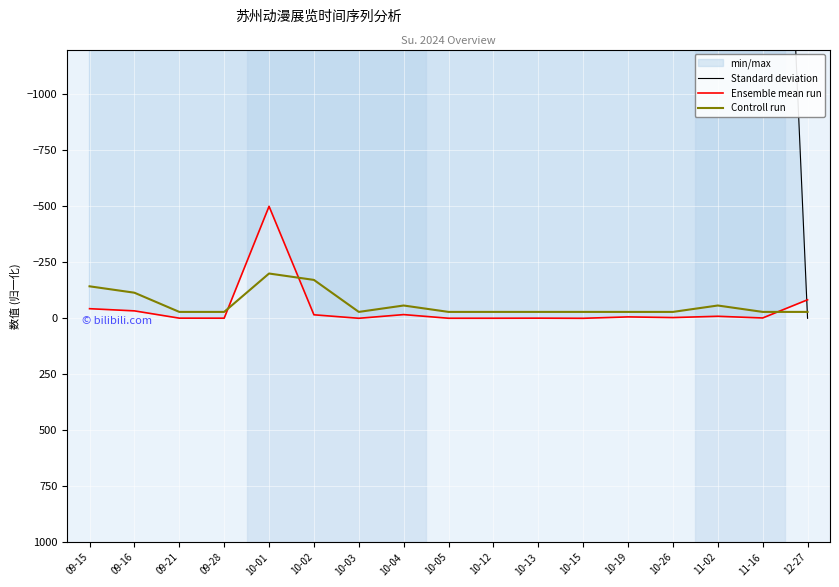

At which category does Controll run reach its first local peak?

10-03